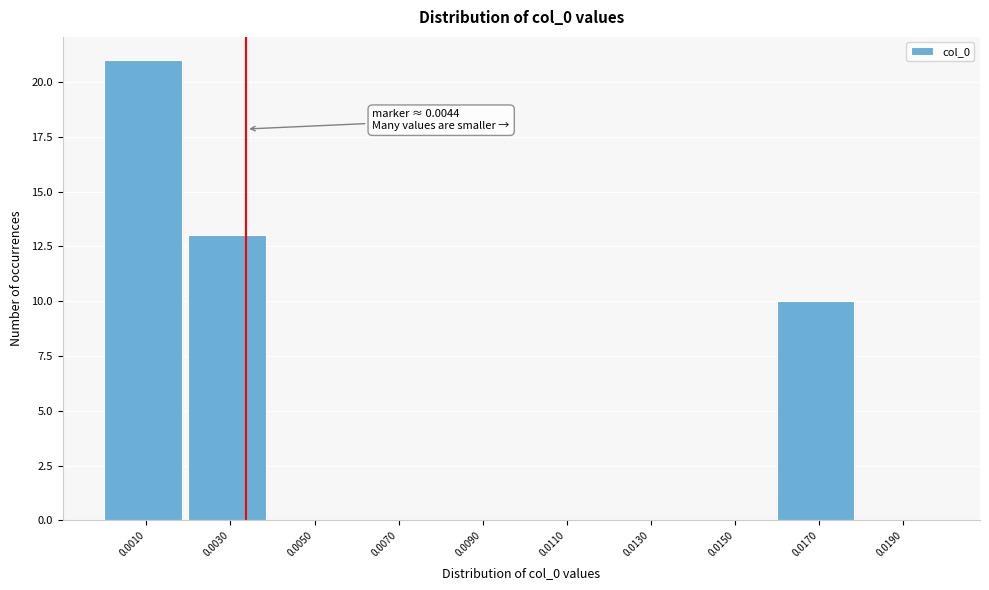

Reading left to right, what are all the values shown in this chart?

0.0010=21	0.0030=13	0.0050=0	0.0070=0	0.0090=0	0.0110=0	0.0130=0	0.0150=0	0.0170=10	0.0190=0